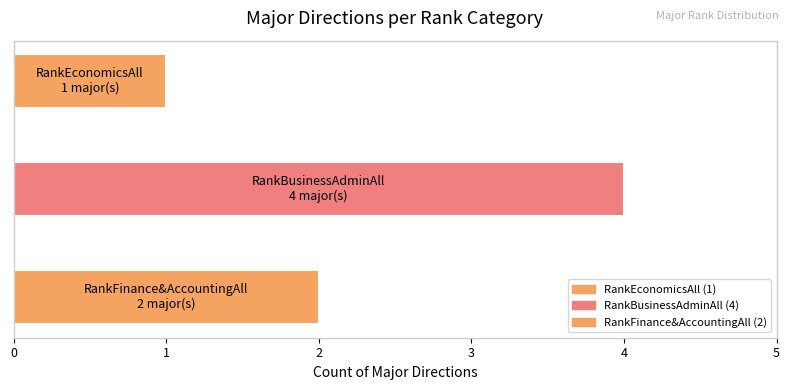

List the labels in order of value, smallest first.

RankEconomicsAll, RankFinance&AccountingAll, RankBusinessAdminAll